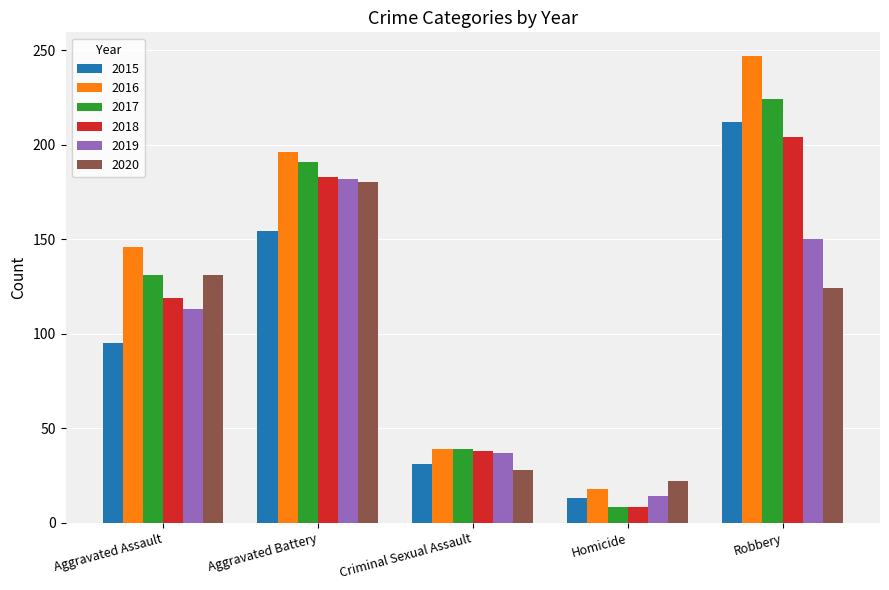

What position from the left is Homicide?

4